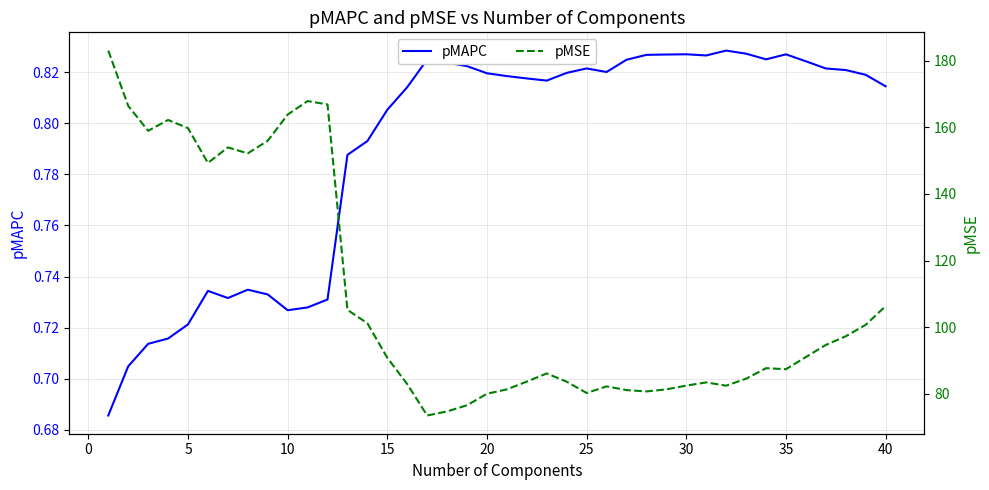

List the series in order of their peak value, lowest first.

pMAPC, pMSE